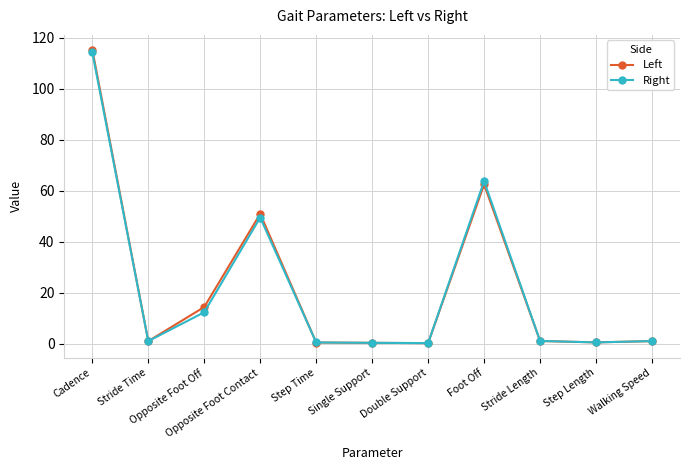

At how many categories does at least one series exceed 52?

2